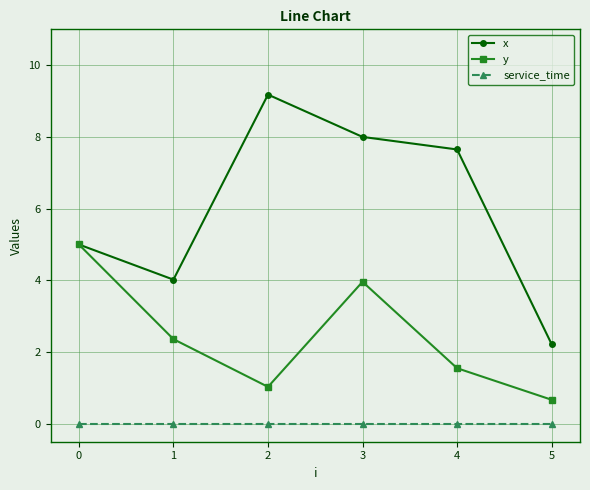

True or false: x has more than 2 interior local peaks.

False